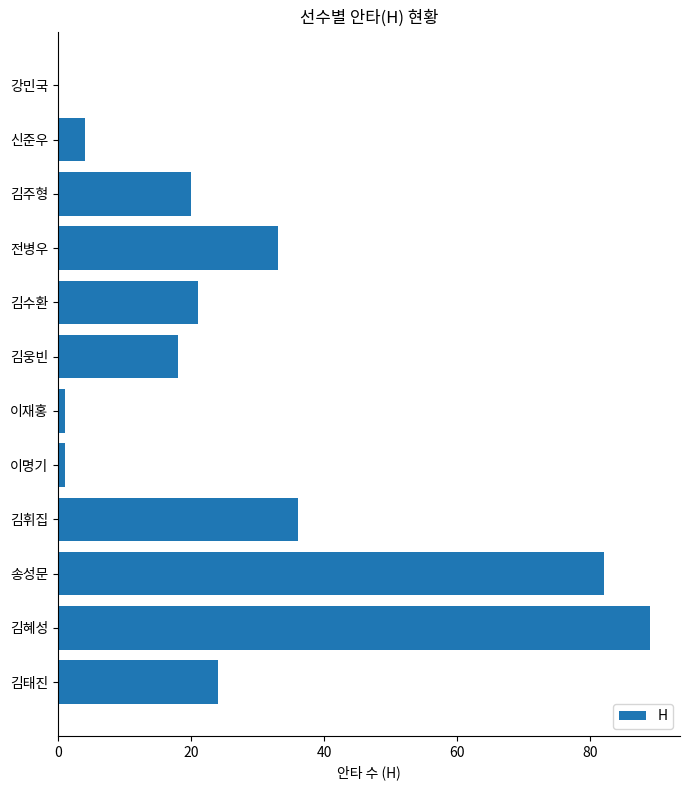

Is it true that the value at 김휘집 is 50?

False